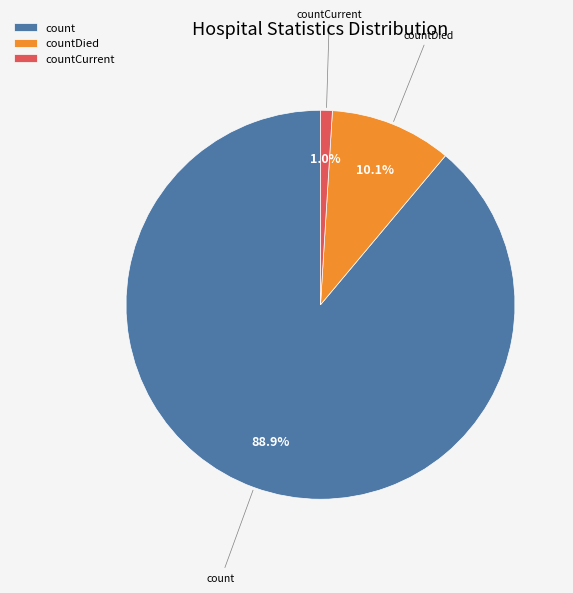

Between countDied and countCurrent, which is larger?

countDied